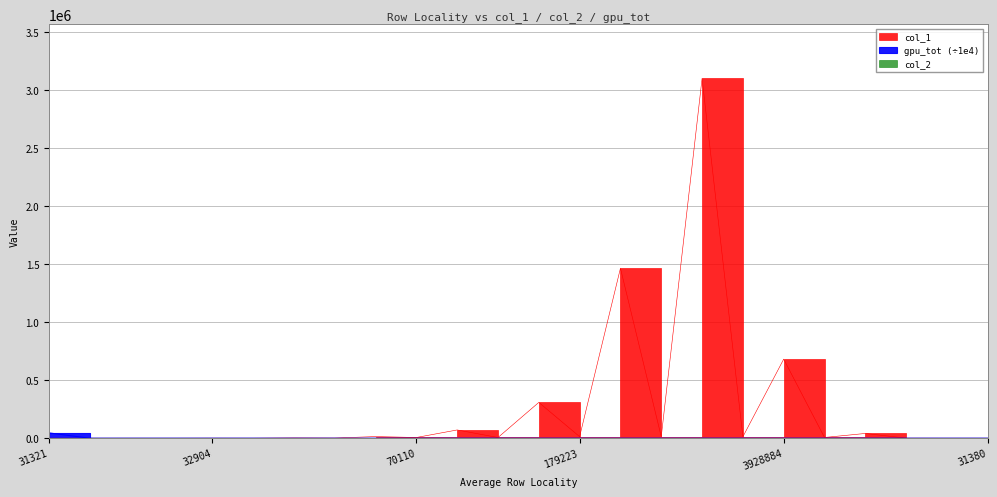

How many interior local peaks does the col_1 series have?

10